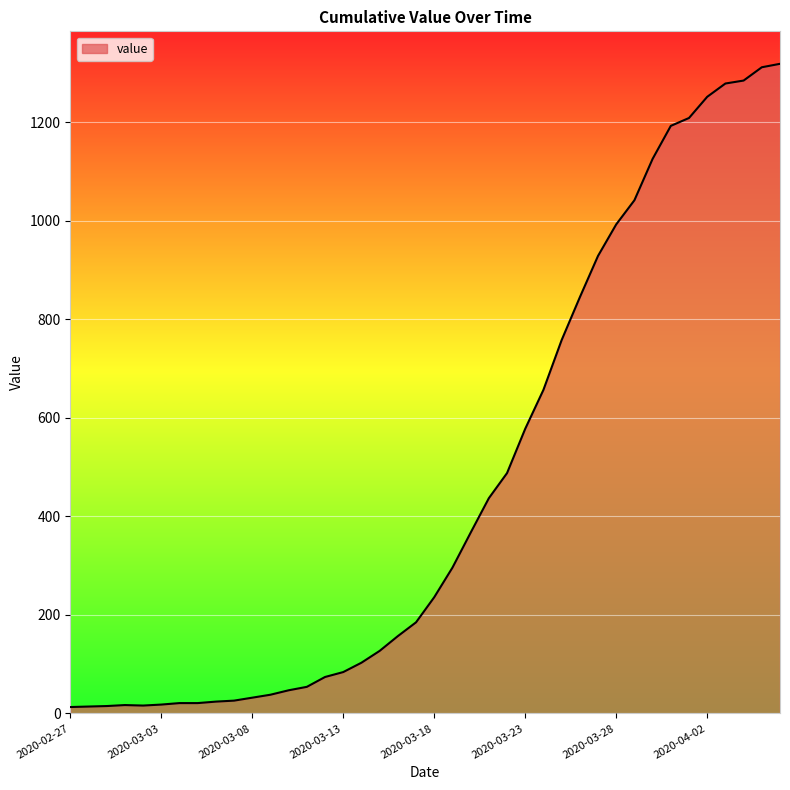

How many lines are shown in the chart?

1